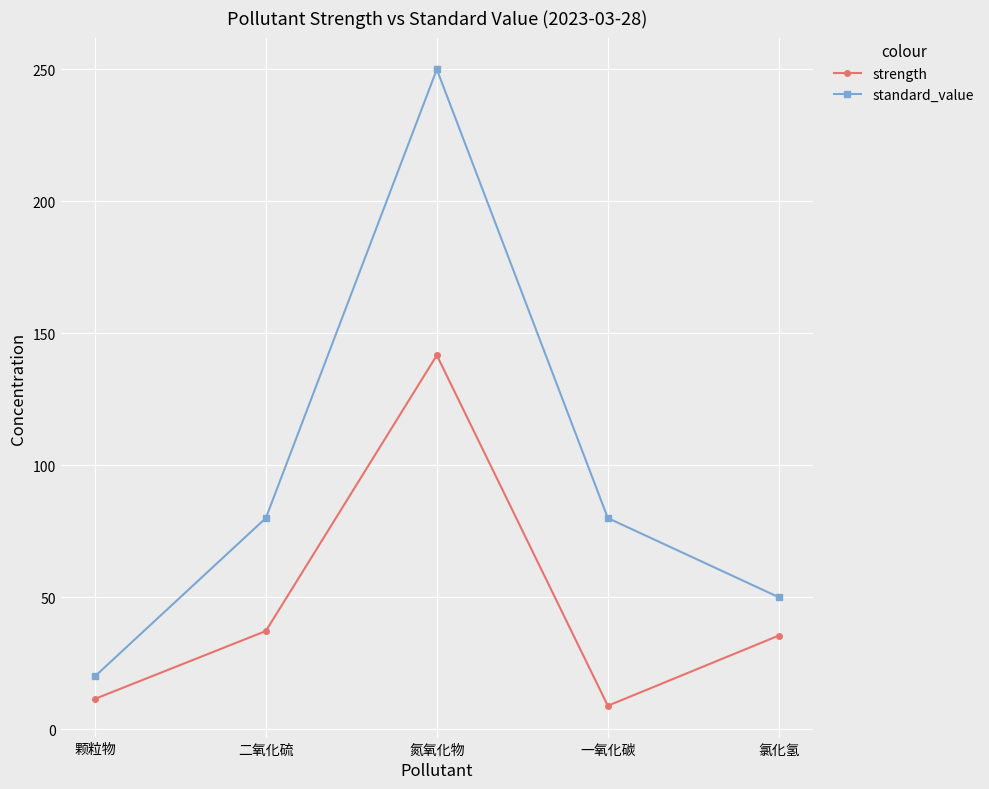

True or false: standard_value and strength cross at least once.

False